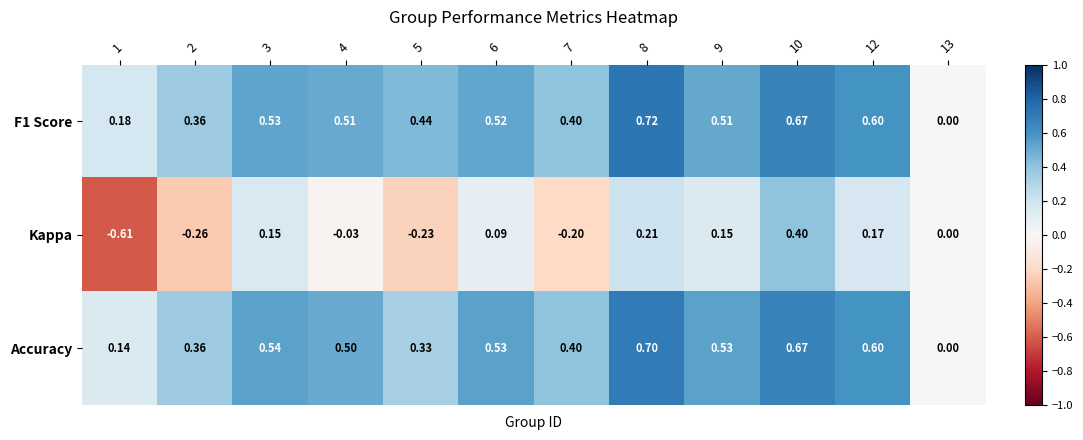

What is the maximum value shown in the chart?

0.7